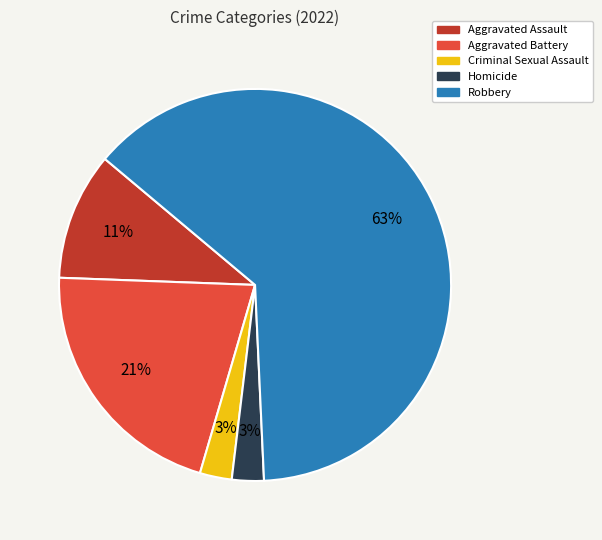

Which has a higher value, Criminal Sexual Assault or Aggravated Assault?

Aggravated Assault